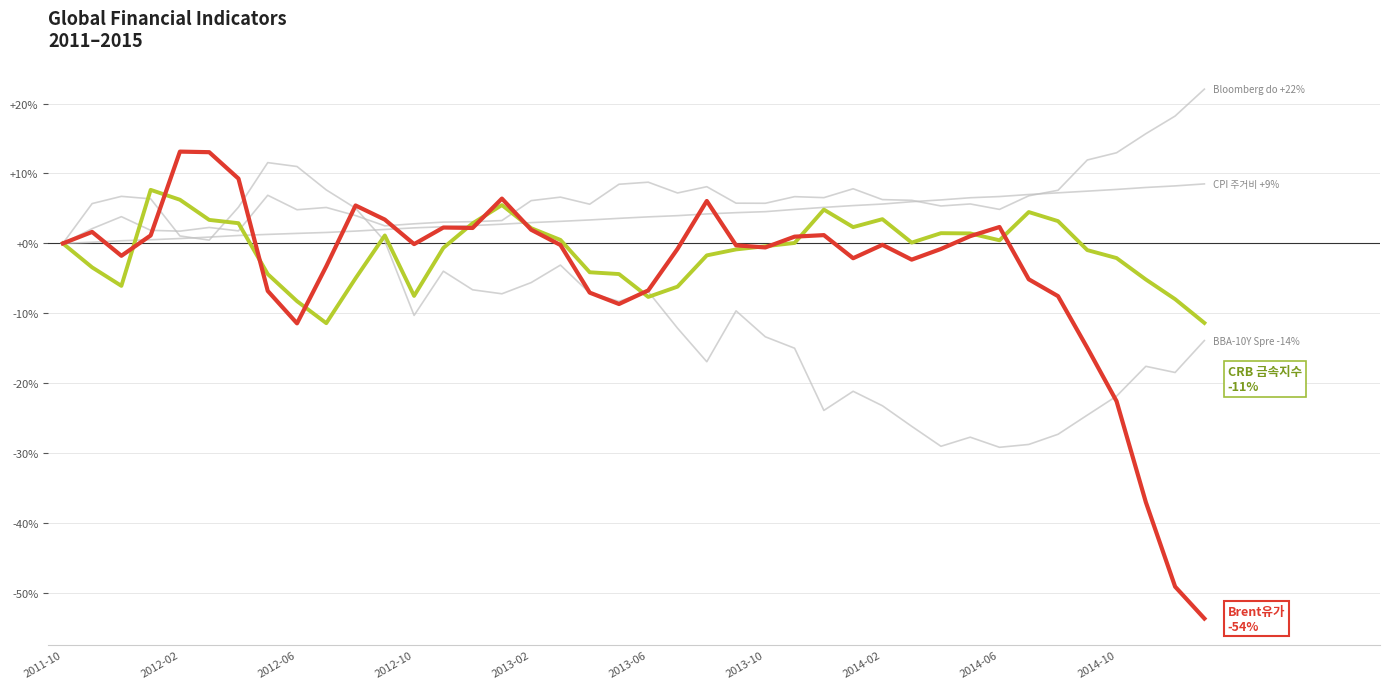

Does the chart display data point markers on the line(s)?

No